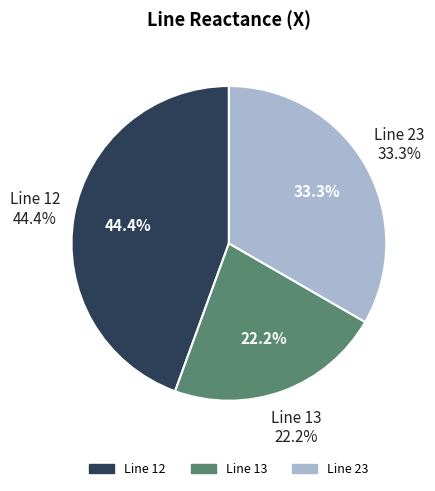

To the nearest percent, what is the combined percentage of 13 and 23?

56%